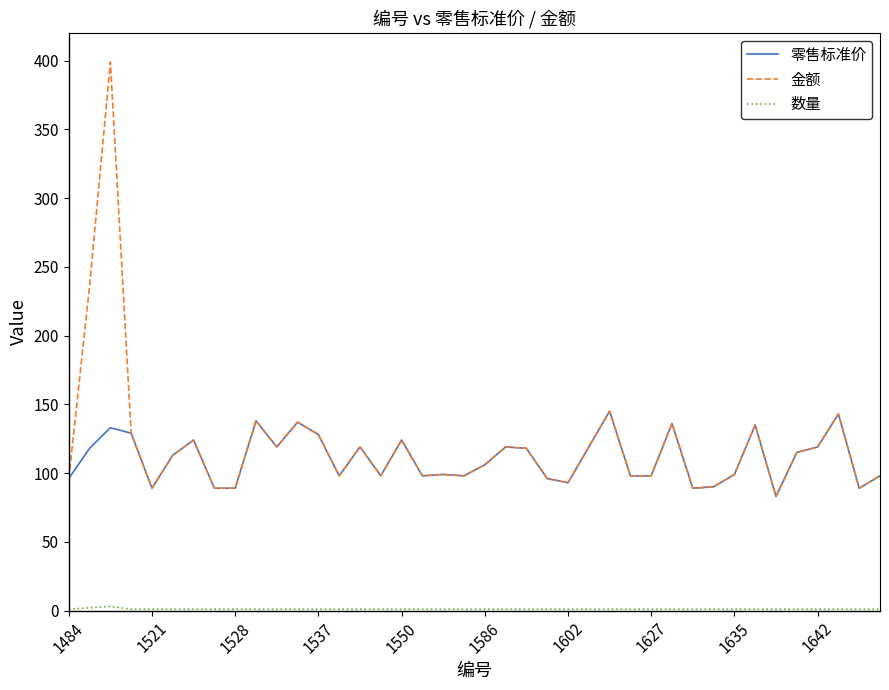

Which series has the largest range (max minus min)?

金额